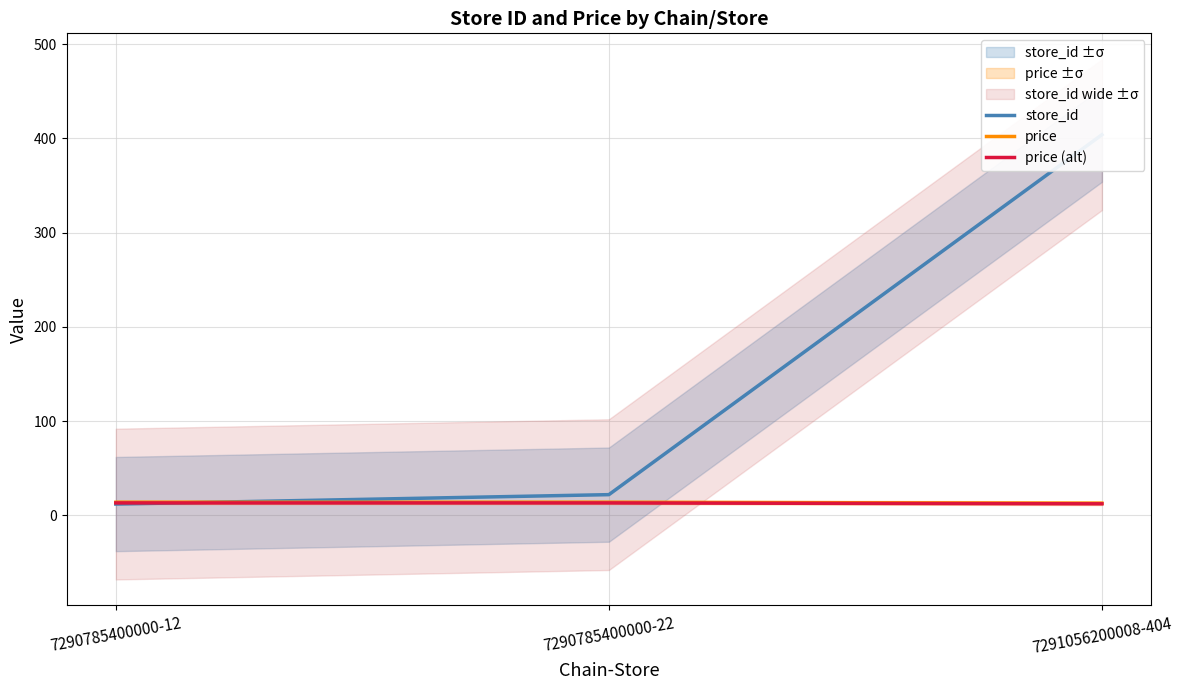

At how many categories does at least one series exceed 33?

1